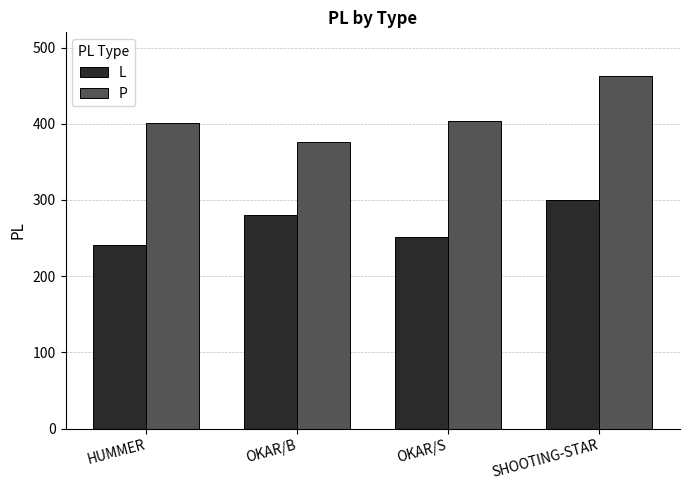

How many series are shown in this chart?

2